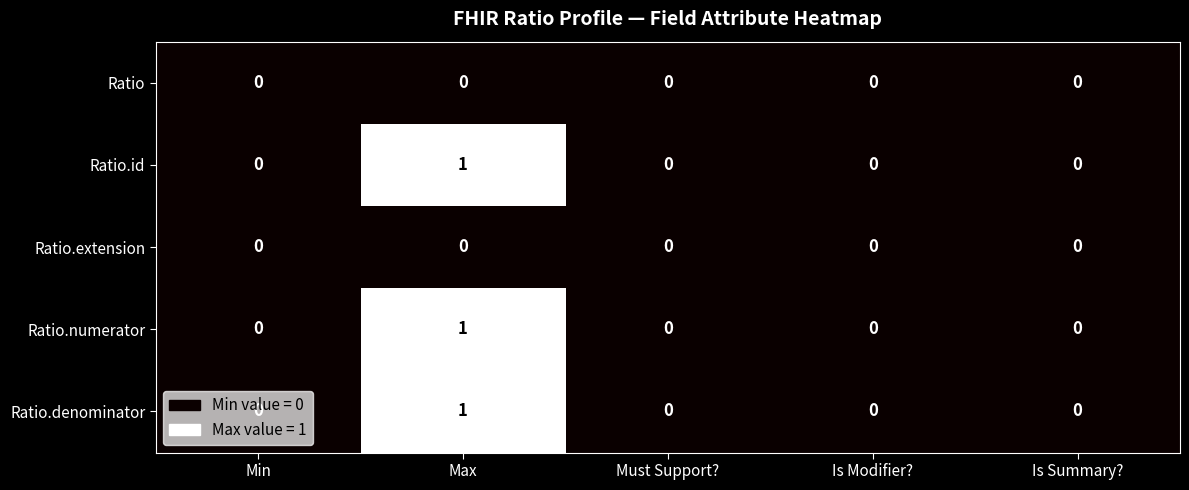

The Ratio.denominator series shows 1 at Min. True or false?

False